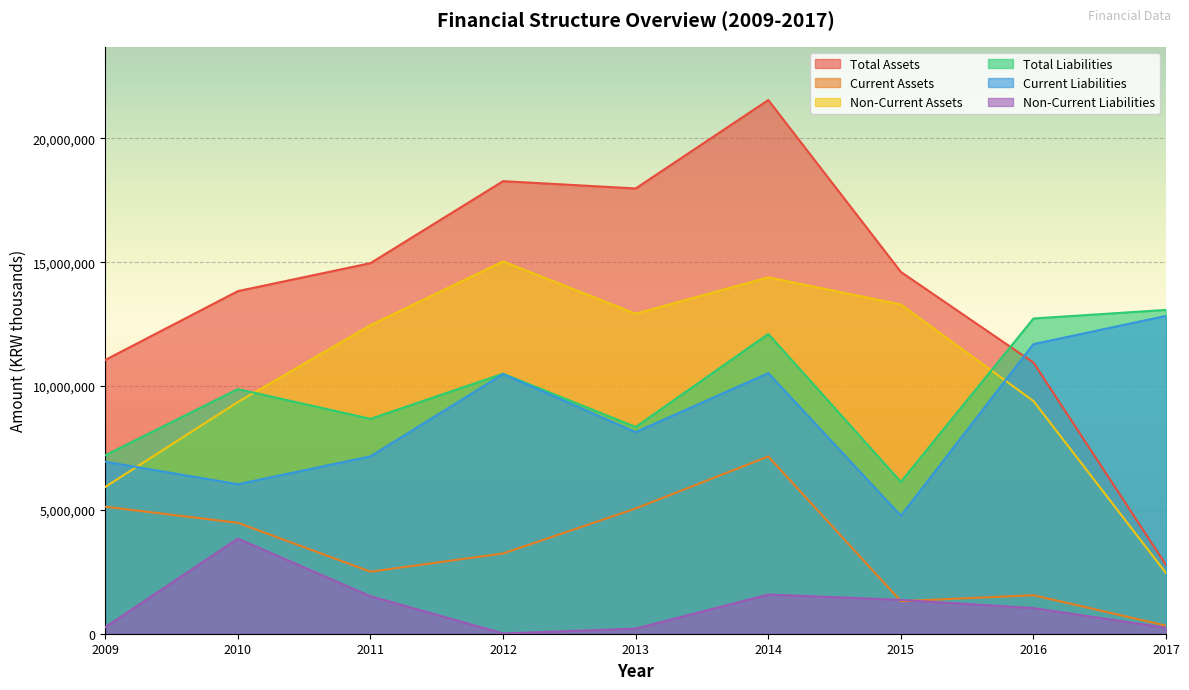

Reading left to right, what are all the values shown in this chart?

Total Assets: 2009=11055180	2010=13834468	2011=14964530	2012=18274824	2013=17980076	2014=21550276	2015=14608758	2016=10948683	2017=2771791
Current Assets: 2009=5128788	2010=4478919	2011=2505150	2012=3240152	2013=5057345	2014=7157743	2015=1314153	2016=1554300	2017=325619
Non-Current Assets: 2009=5926392	2010=9355549	2011=12459381	2012=15034672	2013=12922731	2014=14392533	2015=13294605	2016=9394384	2017=2446172
Total Liabilities: 2009=7206584	2010=9878375	2011=8676708	2012=10499443	2013=8347434	2014=12104155	2015=6133326	2016=12729645	2017=13075625
Current Liabilities: 2009=6943997	2010=6038913	2011=7162234	2012=10487223	2013=8141779	2014=10521889	2015=4767174	2016=11694367	2017=12834144
Non-Current Liabilities: 2009=262587	2010=3839461	2011=1514473	2012=12221	2013=205655	2014=1582266	2015=1366152	2016=1035278	2017=241481